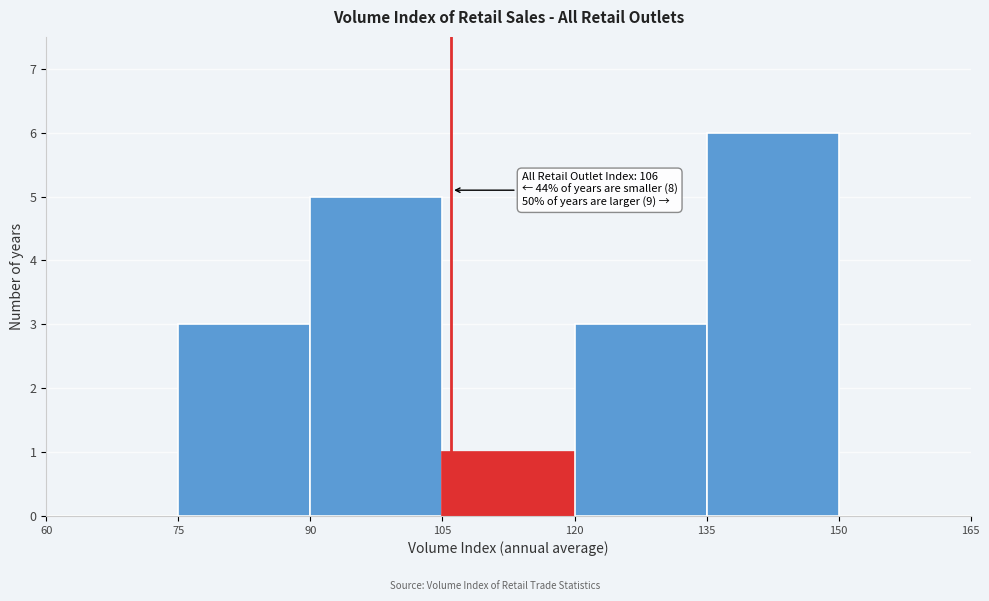

Which range on the x-axis has the tallest bar?

135 to 150